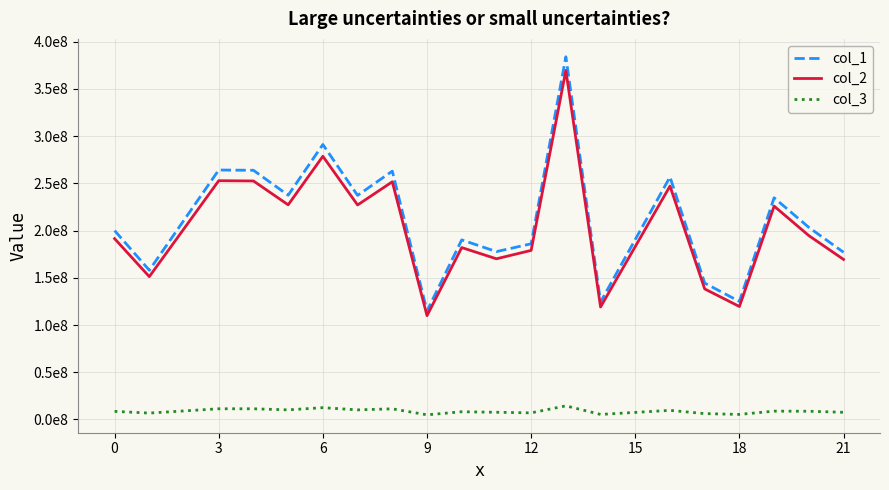

What is the minimum value for col_2?

109911212.6